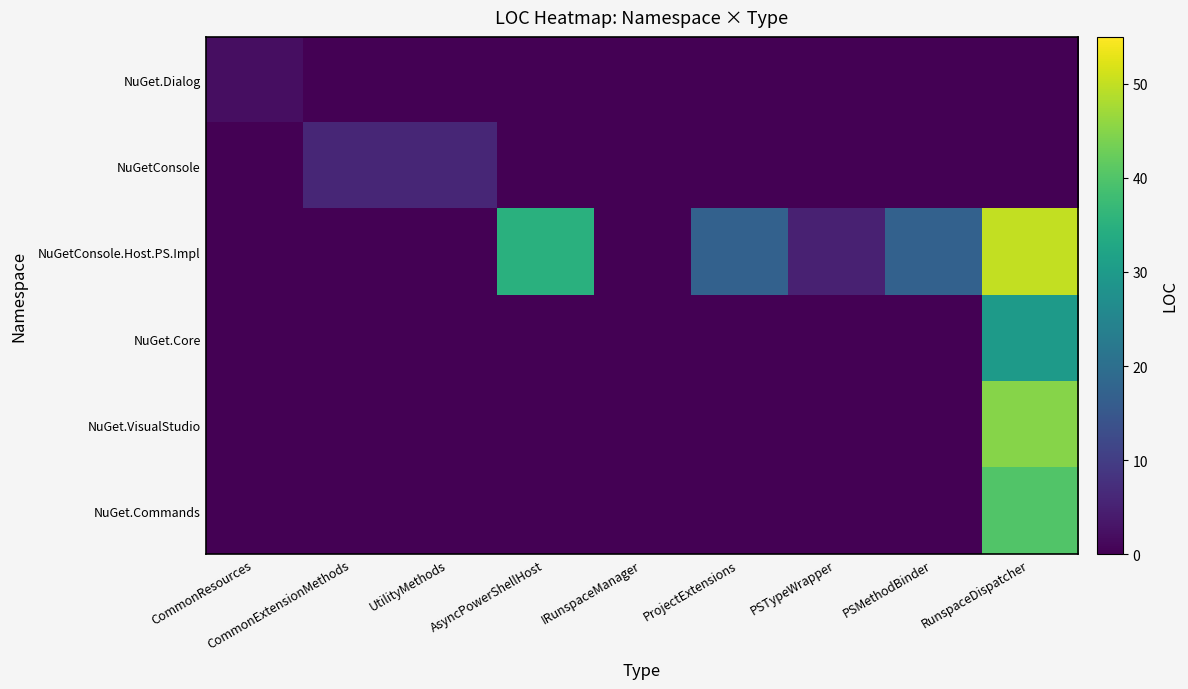

Reading left to right, transcribe all the data shown in this chart.

NuGet.Dialog: CommonResources=2	CommonExtensionMethods=0	UtilityMethods=0	AsyncPowerShellHost=0	IRunspaceManager=0	ProjectExtensions=0	PSTypeWrapper=0	PSMethodBinder=0	RunspaceDispatcher=0
NuGetConsole: CommonResources=0	CommonExtensionMethods=6	UtilityMethods=6	AsyncPowerShellHost=0	IRunspaceManager=0	ProjectExtensions=0	PSTypeWrapper=0	PSMethodBinder=0	RunspaceDispatcher=0
NuGetConsole.Host.PS.Impl: CommonResources=0	CommonExtensionMethods=0	UtilityMethods=0	AsyncPowerShellHost=35	IRunspaceManager=0	ProjectExtensions=17	PSTypeWrapper=5	PSMethodBinder=17	RunspaceDispatcher=50
NuGet.Core: CommonResources=0	CommonExtensionMethods=0	UtilityMethods=0	AsyncPowerShellHost=0	IRunspaceManager=0	ProjectExtensions=0	PSTypeWrapper=0	PSMethodBinder=0	RunspaceDispatcher=30
NuGet.VisualStudio: CommonResources=0	CommonExtensionMethods=0	UtilityMethods=0	AsyncPowerShellHost=0	IRunspaceManager=0	ProjectExtensions=0	PSTypeWrapper=0	PSMethodBinder=0	RunspaceDispatcher=45
NuGet.Commands: CommonResources=0	CommonExtensionMethods=0	UtilityMethods=0	AsyncPowerShellHost=0	IRunspaceManager=0	ProjectExtensions=0	PSTypeWrapper=0	PSMethodBinder=0	RunspaceDispatcher=40